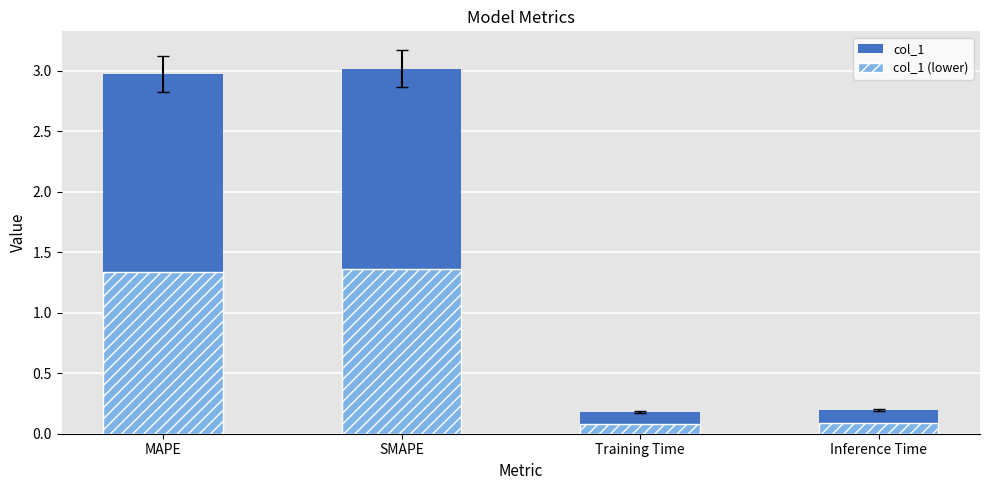

At how many categories does at least one series exceed 2?

2